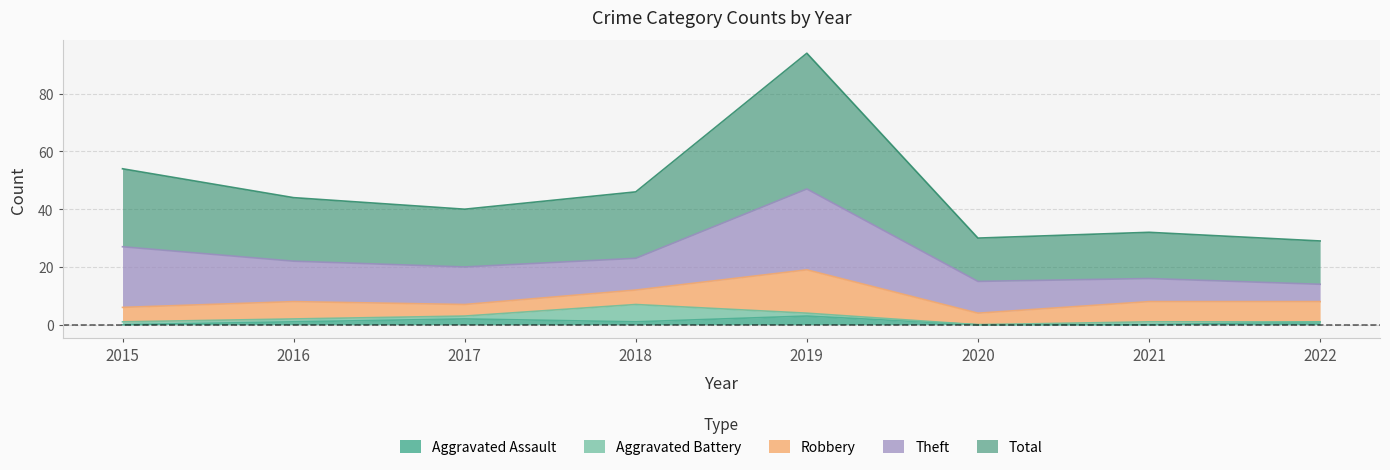

In Aggravated Battery, how many points are higher than both neighbors (excluding endpoints)?

2